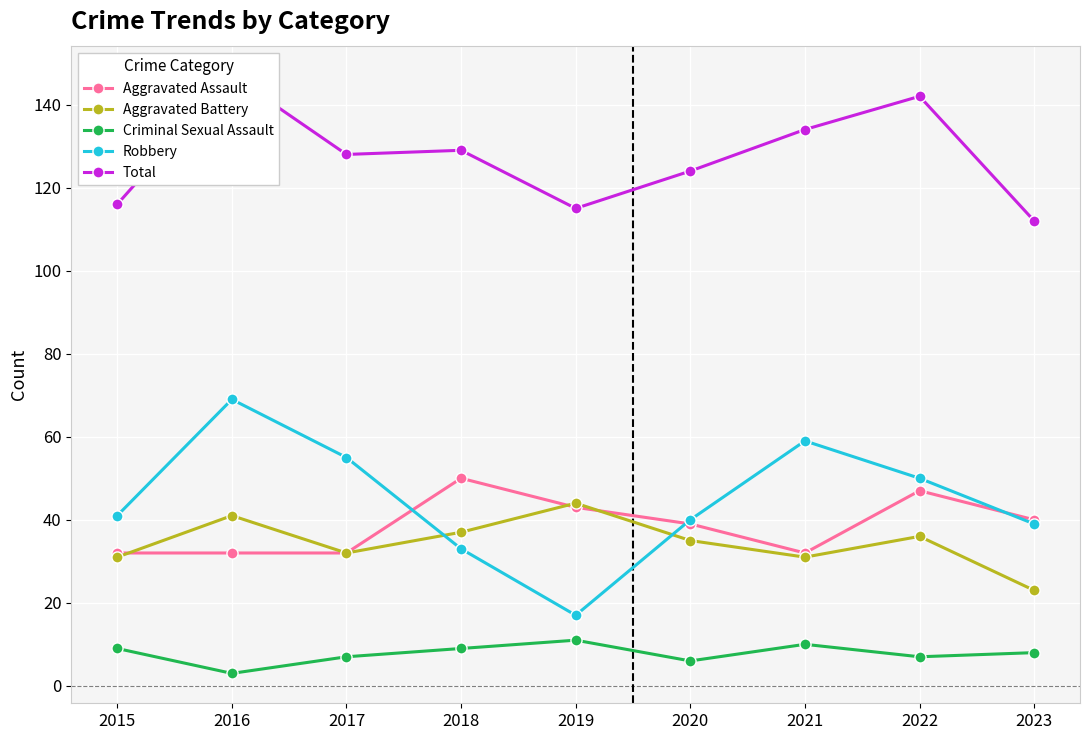

Between 2021 and 2020, which is larger?

2020